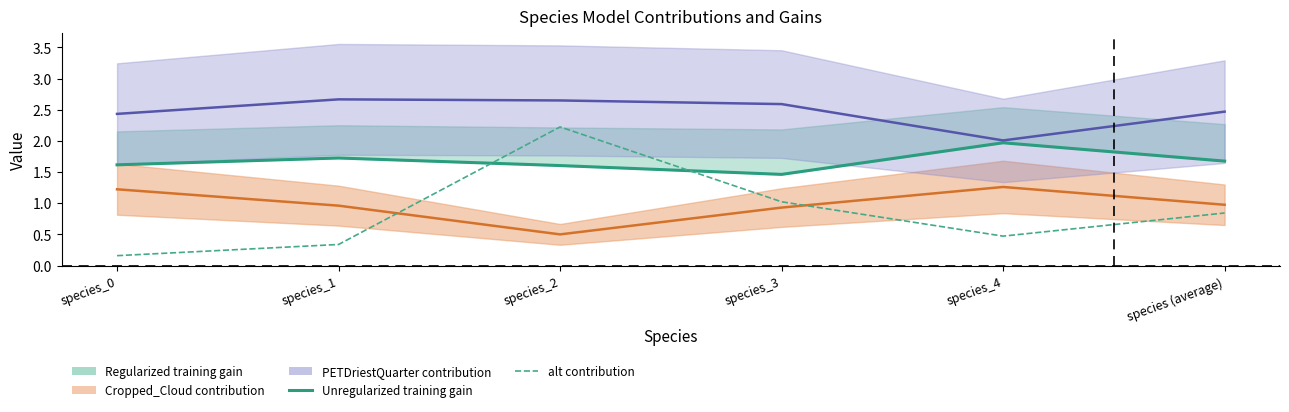

Does the chart display data point markers on the line(s)?

No